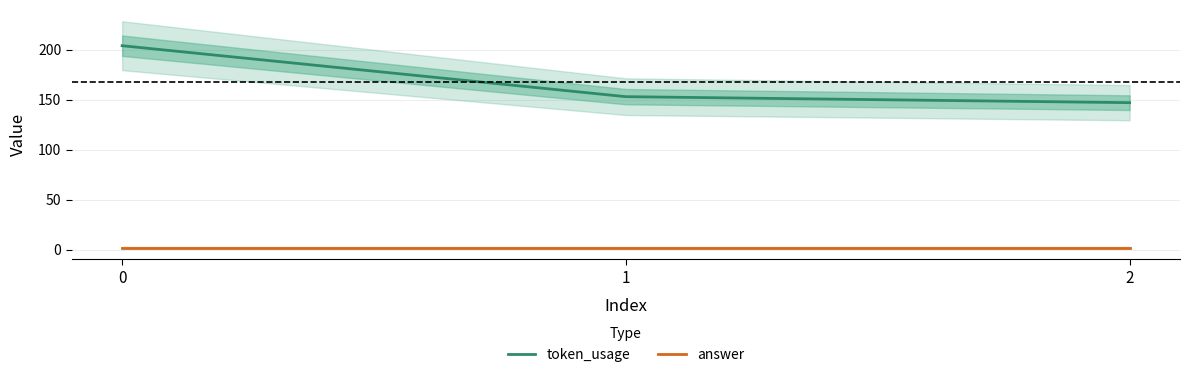

Does the chart display data point markers on the line(s)?

No